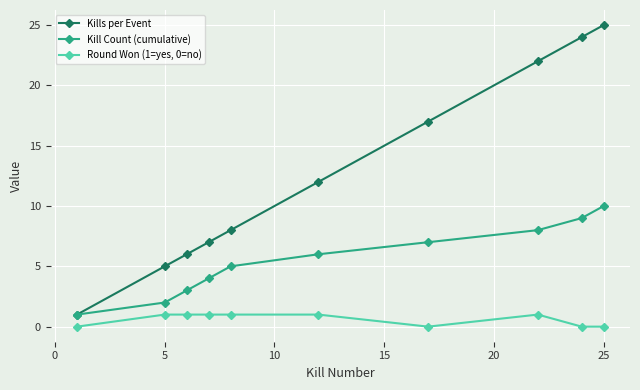

List the series in order of their overall mean, highest first.

Kills per Event, Kill Count (cumulative), Round Won (1=yes, 0=no)